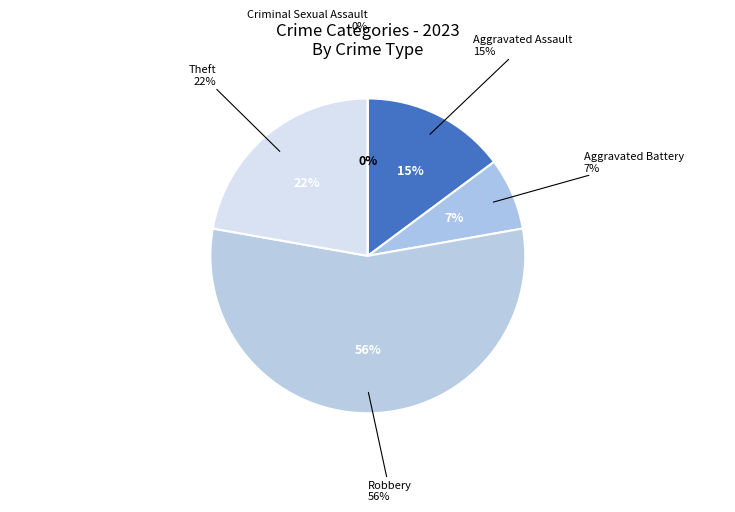

How much of the chart is everything except Aggravated Assault?

85.2%